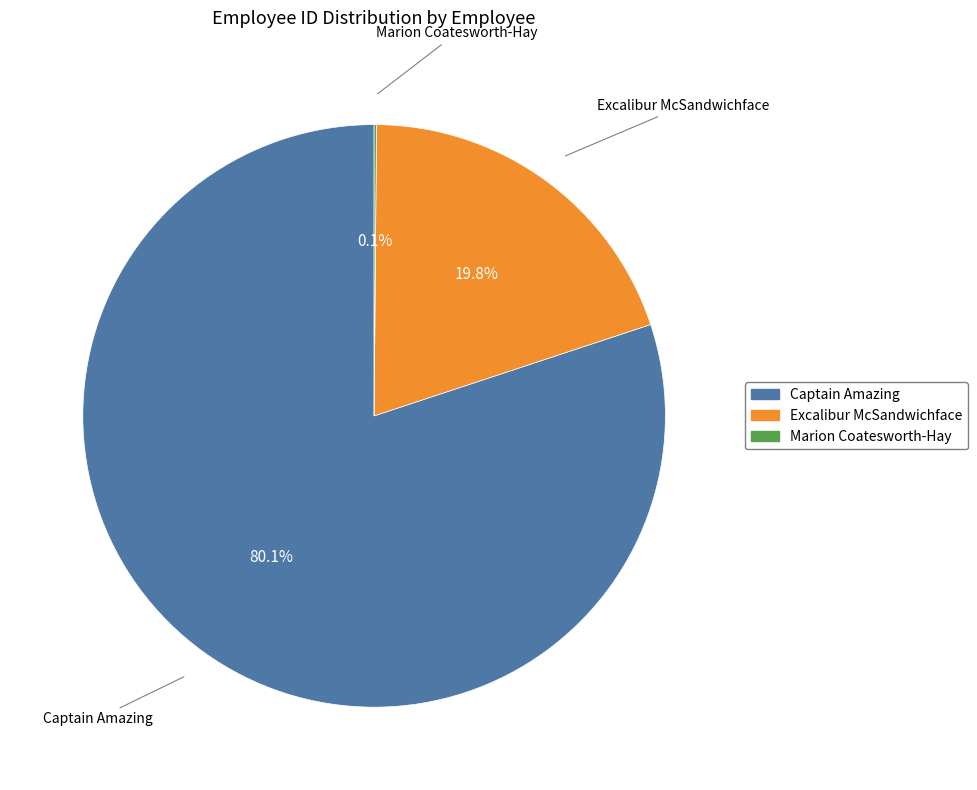

What is the total percentage of Captain Amazing and Excalibur McSandwichface?

99.9%